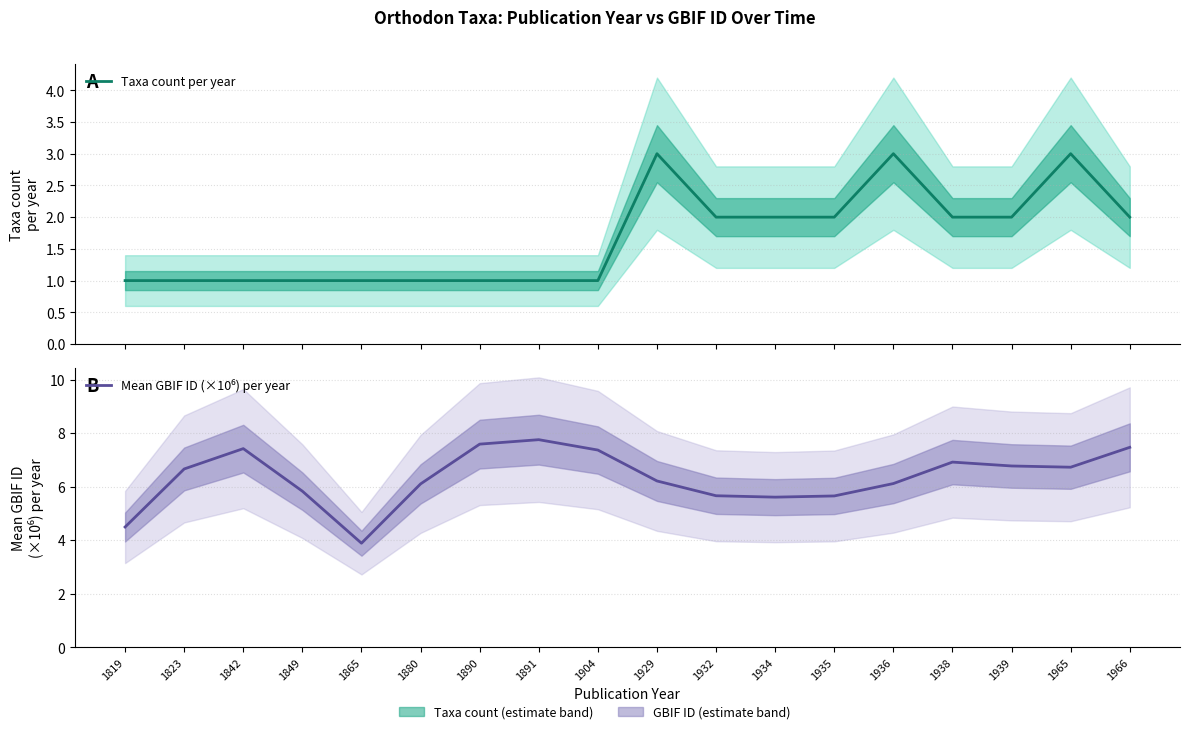

True or false: Mean GBIF ID (×10⁶) per year has more than 0 points higher than both neighbors.

True